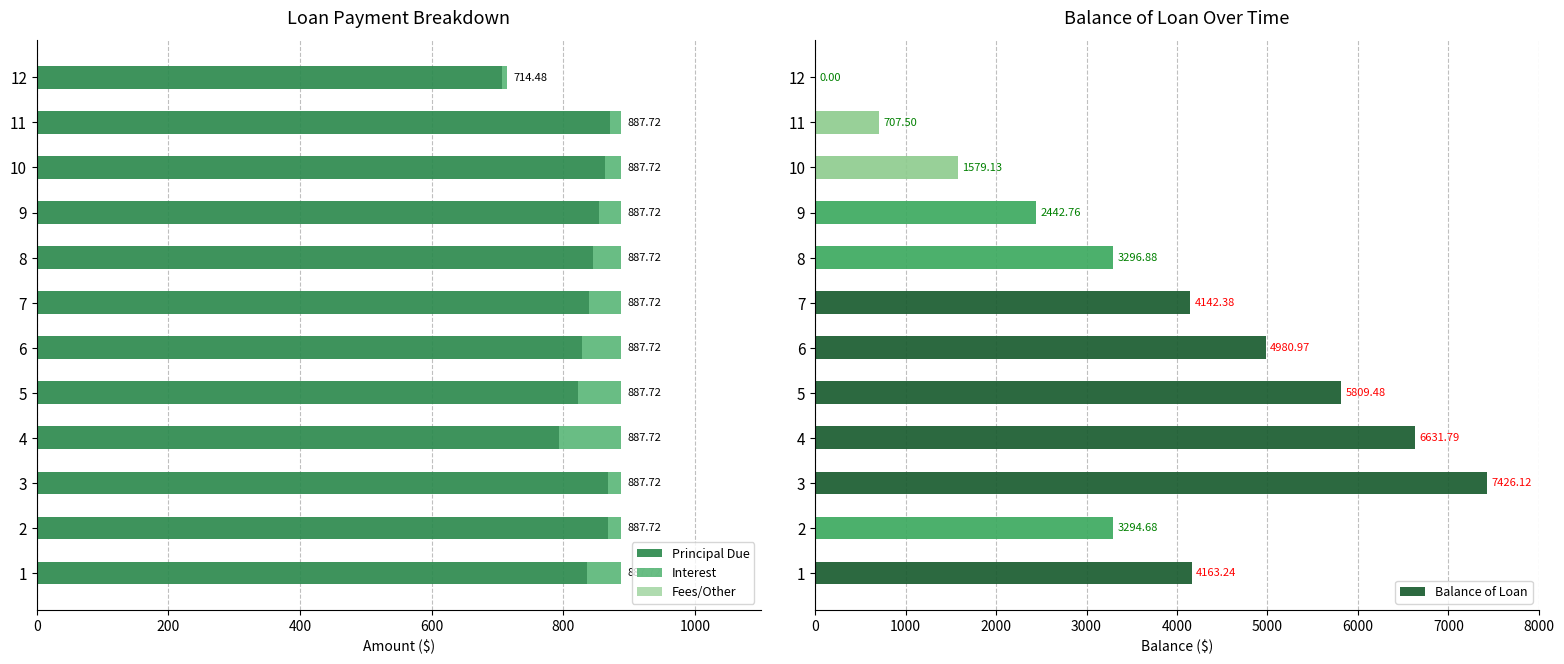

What are all the series names shown in the legend?

Principal Due, Interest, Fees/Other, Balance of Loan